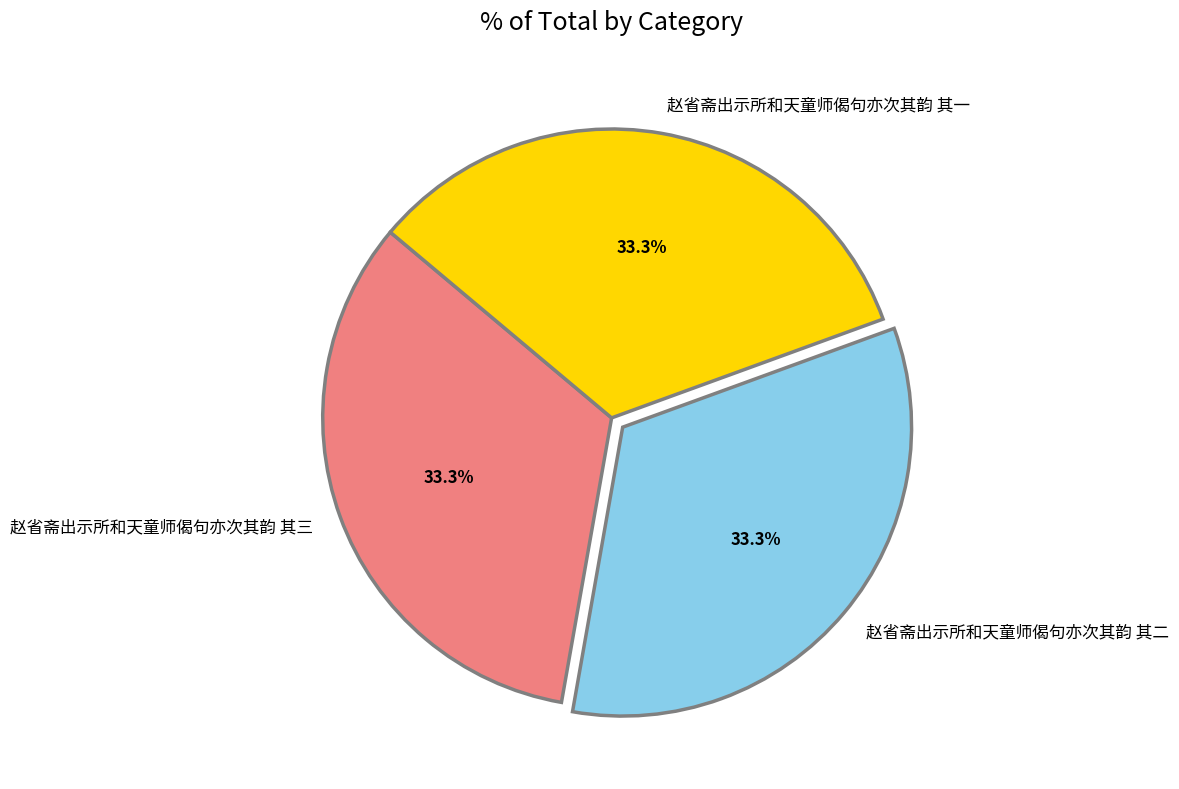

What is the ratio of the value at 赵省斋出示所和天童师偈句亦次其韵 其三 to the value at 赵省斋出示所和天童师偈句亦次其韵 其二?

1.0